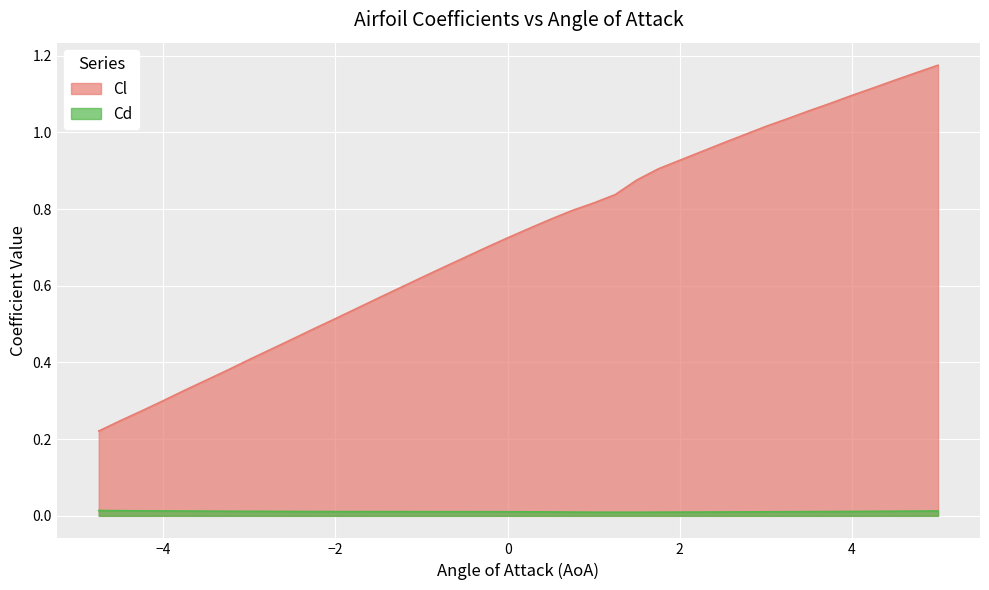

What is the difference between the highest and lowest values at -1.75?

0.5